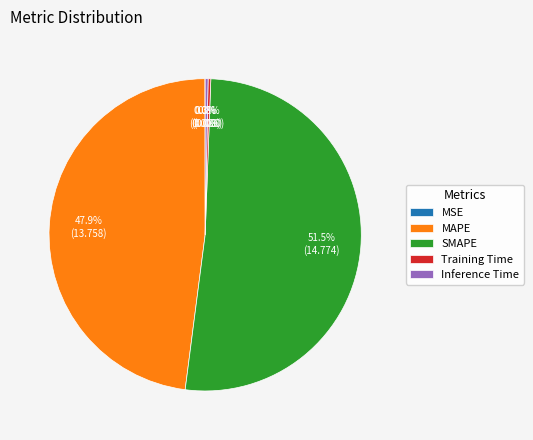

Which category accounts for the majority?

SMAPE